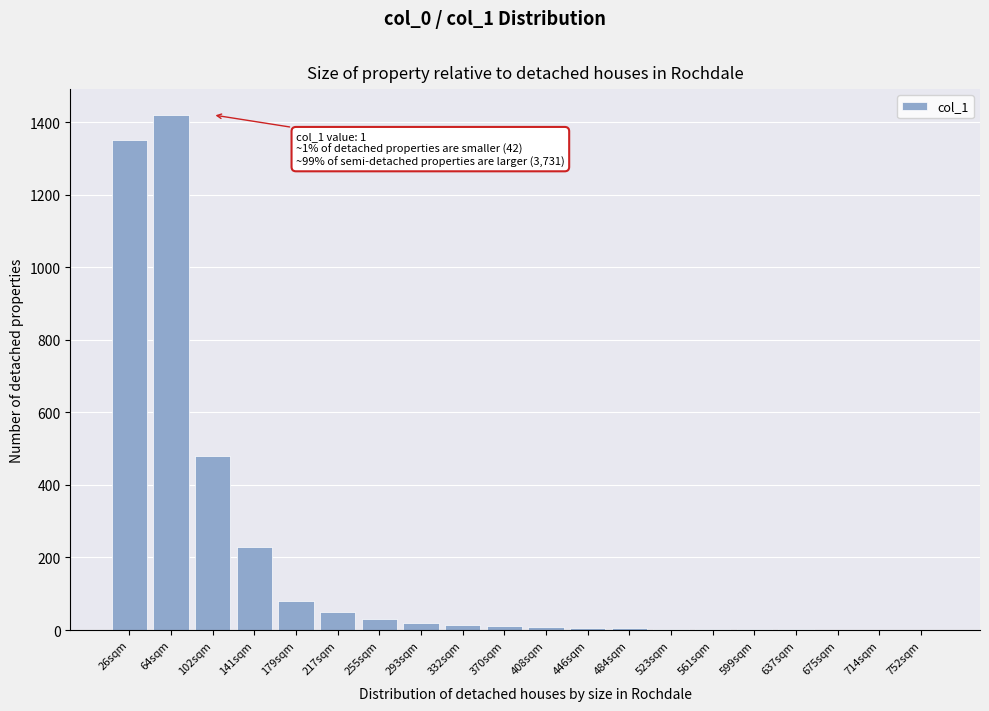

The value at 141sqm is 230. True or false?

True